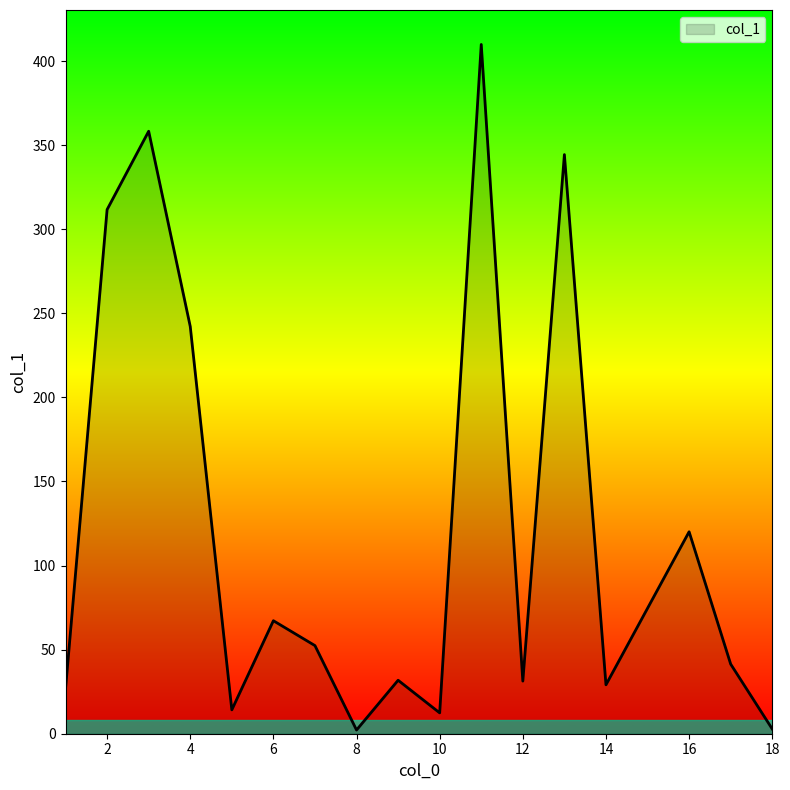

What is the maximum value shown in the chart?

409.9